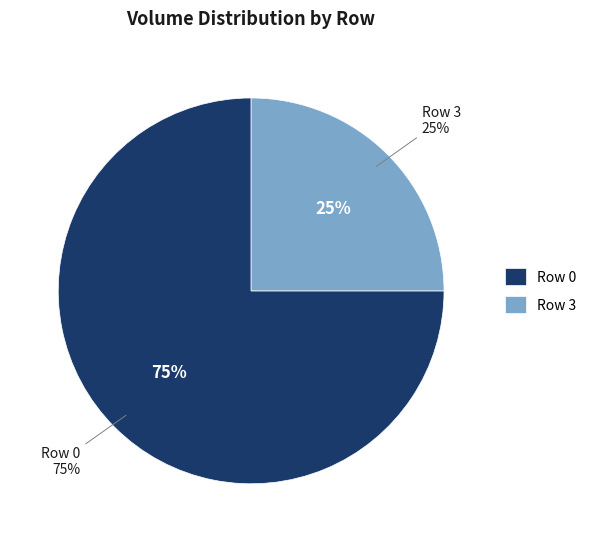

Is it true that 0 is 80% of the pie?

False